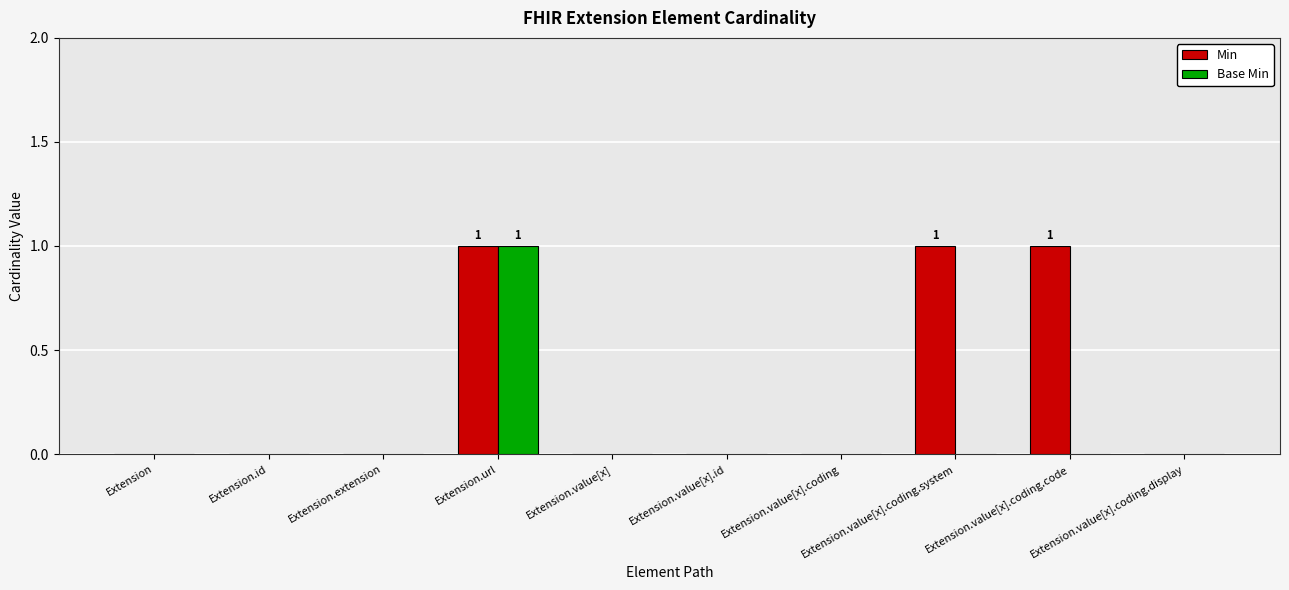

Is it true that Min equals 0 at Extension.id?

True